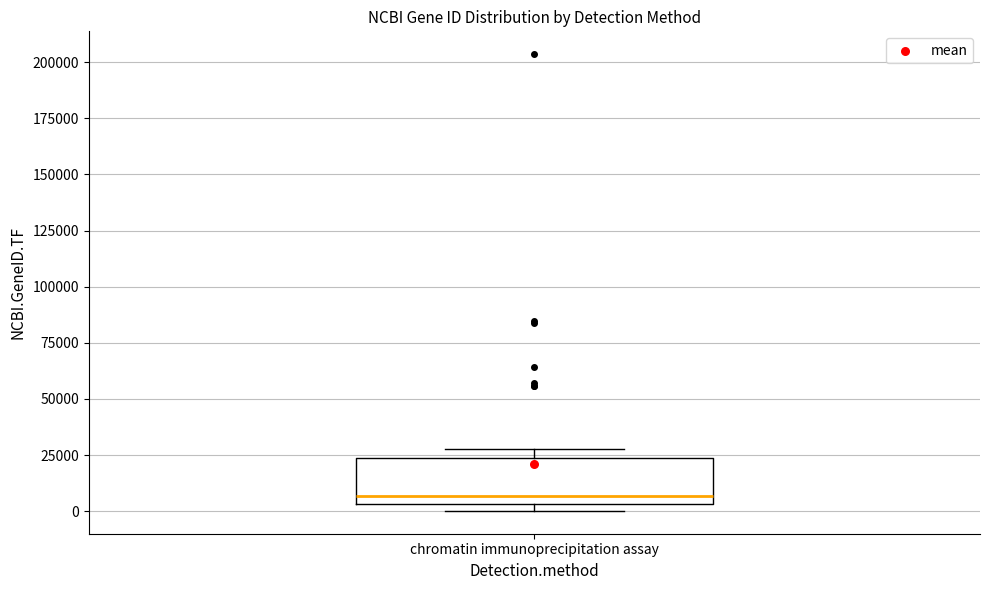

Transcribe this box plot: give where the median line is, the range the box spans, and where the two whiskers end, as read against the y-axis. The values are not printed on the chart, so give them approximately, as read against the axis.

median 5000 (just above the box's lower edge), box 5000 to 25000, whiskers 0 to 30000